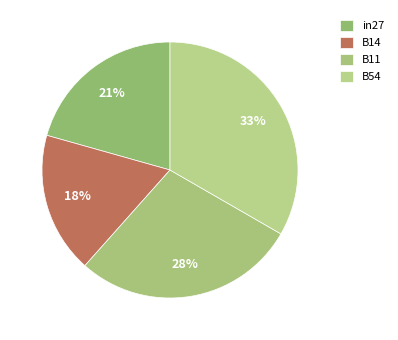

True or false: B14 accounts for 24% of the total.

False